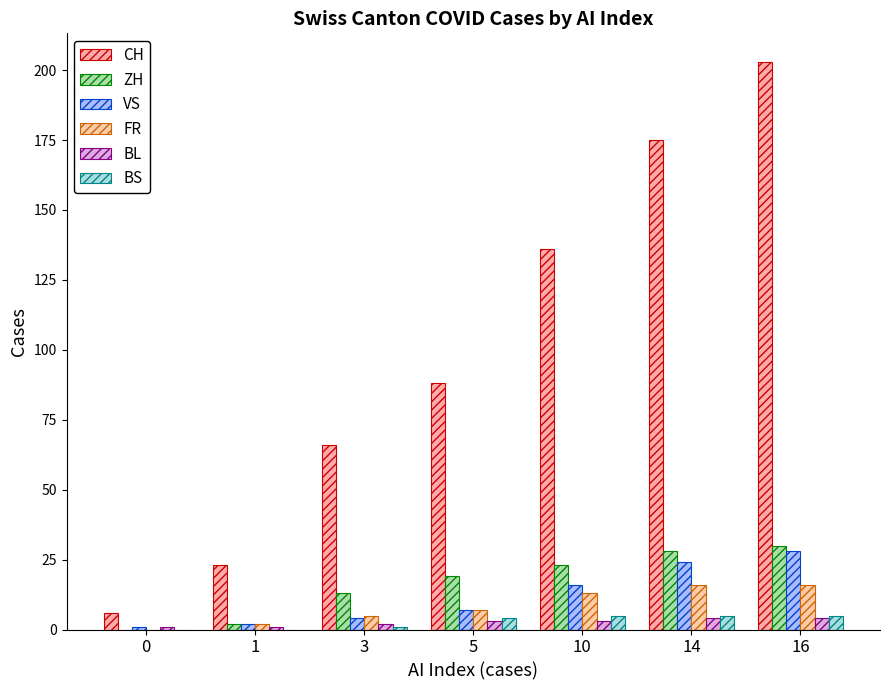

How many series are shown in this chart?

6